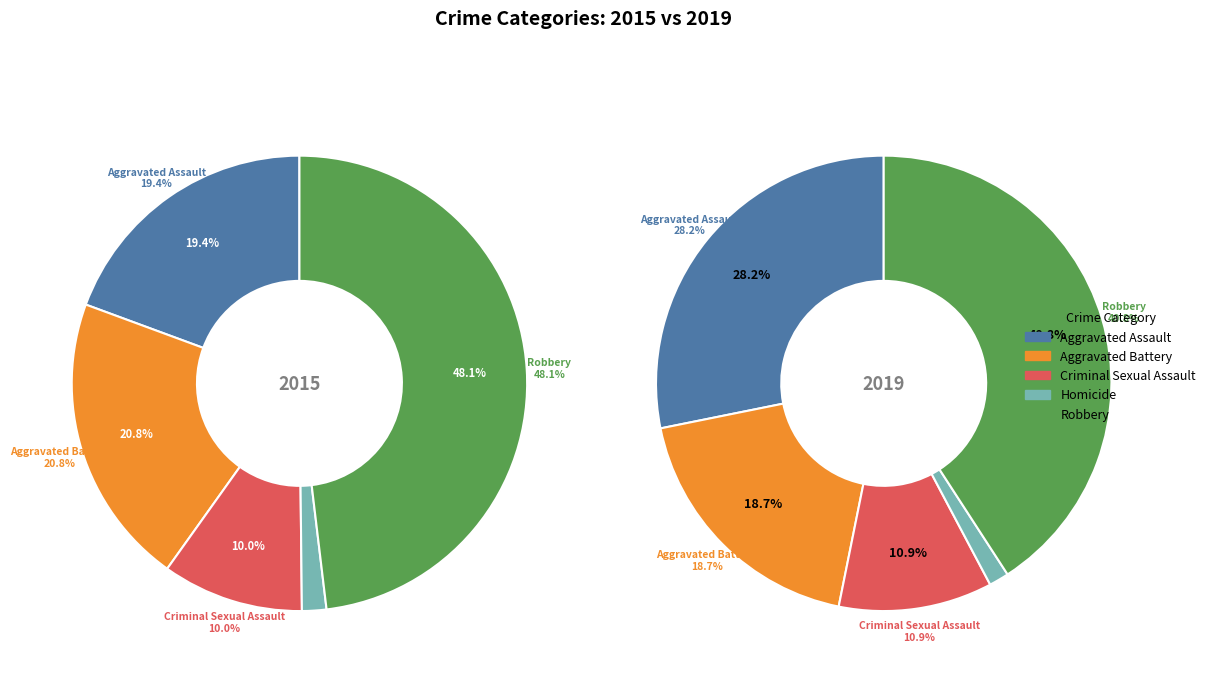

How many slices are in this pie chart?

5